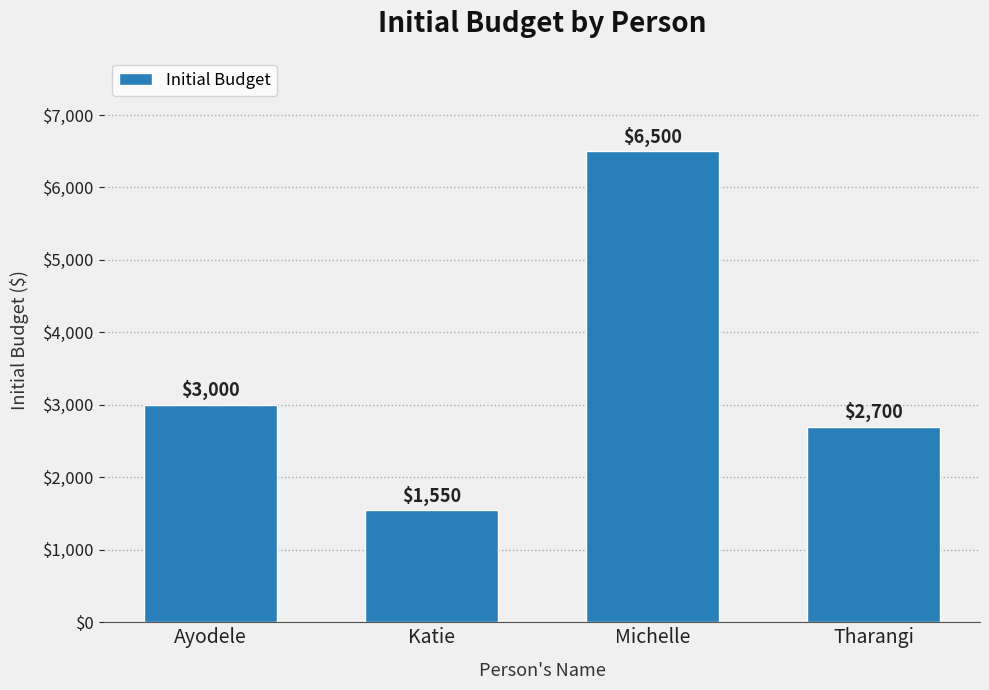

What is the change in value from Michelle to Tharangi?

-3800